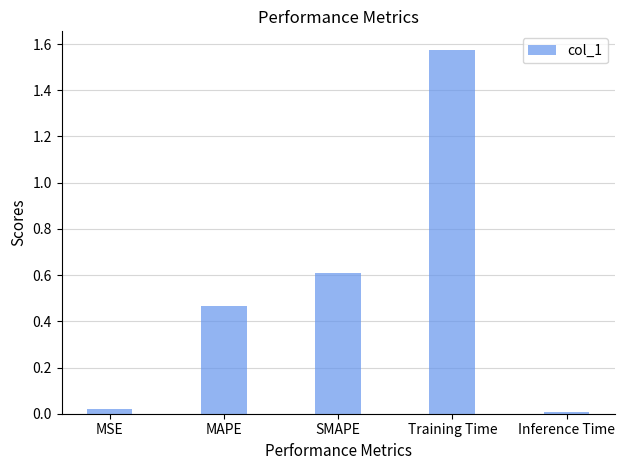

What is the sum of all values?

2.7